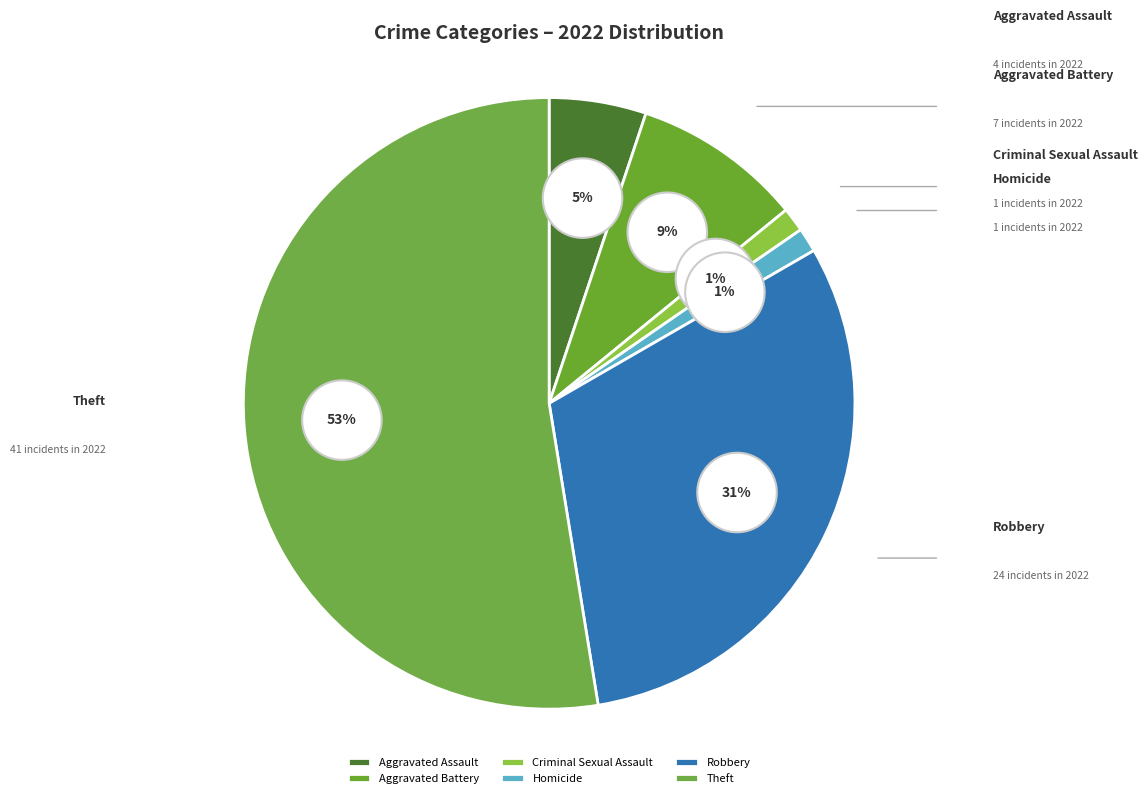

What portion of the pie excludes Robbery?

69.2%